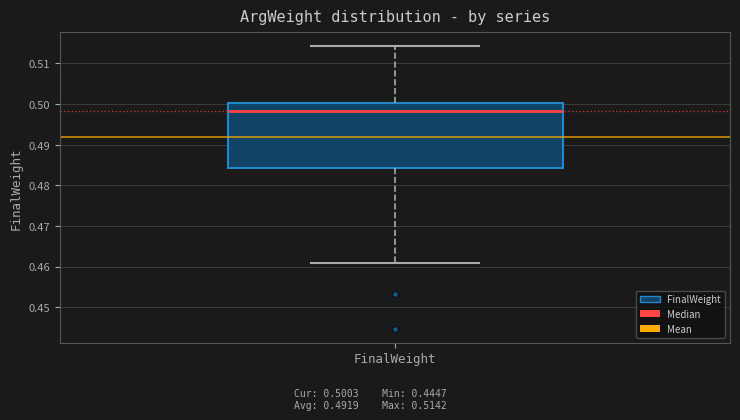

Where is the upper edge of the box for FinalWeight on the y-axis? The values are not printed on the chart, so give them approximately, as read against the axis.

0.500